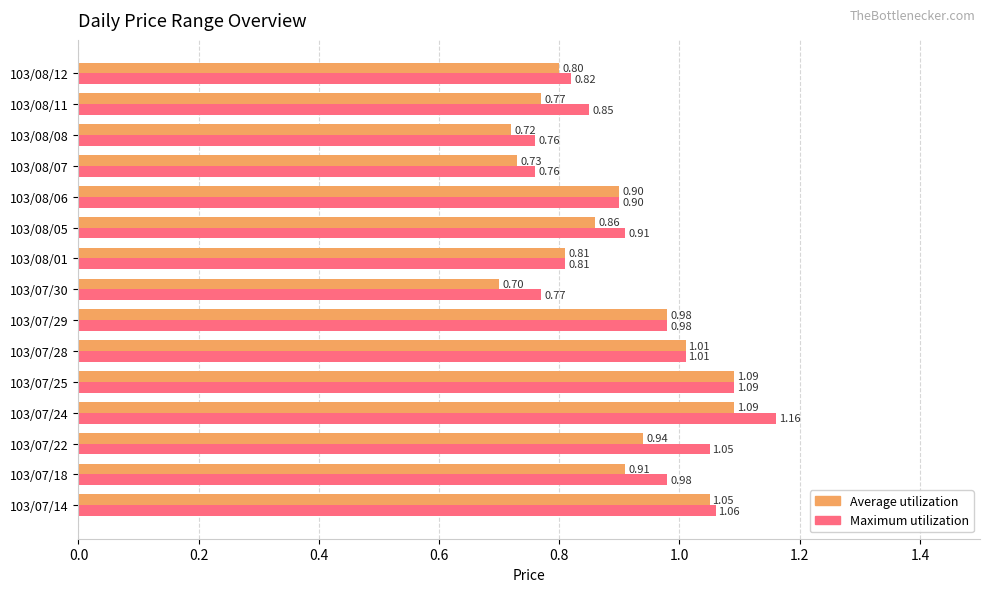

At how many categories does at least one series exceed 1?

5